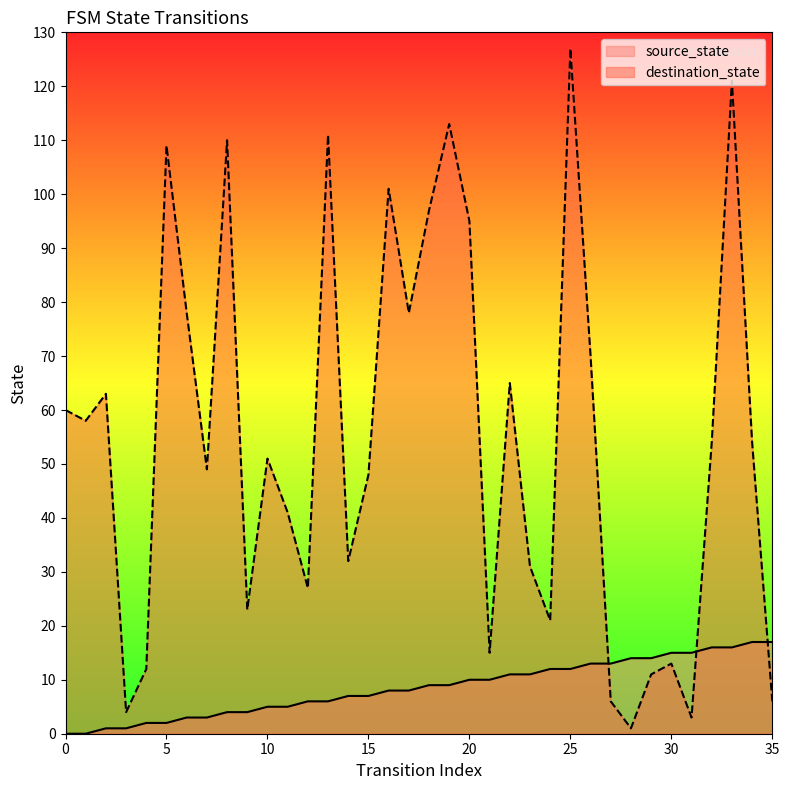

The source_state series shows 9 at 18. True or false?

True